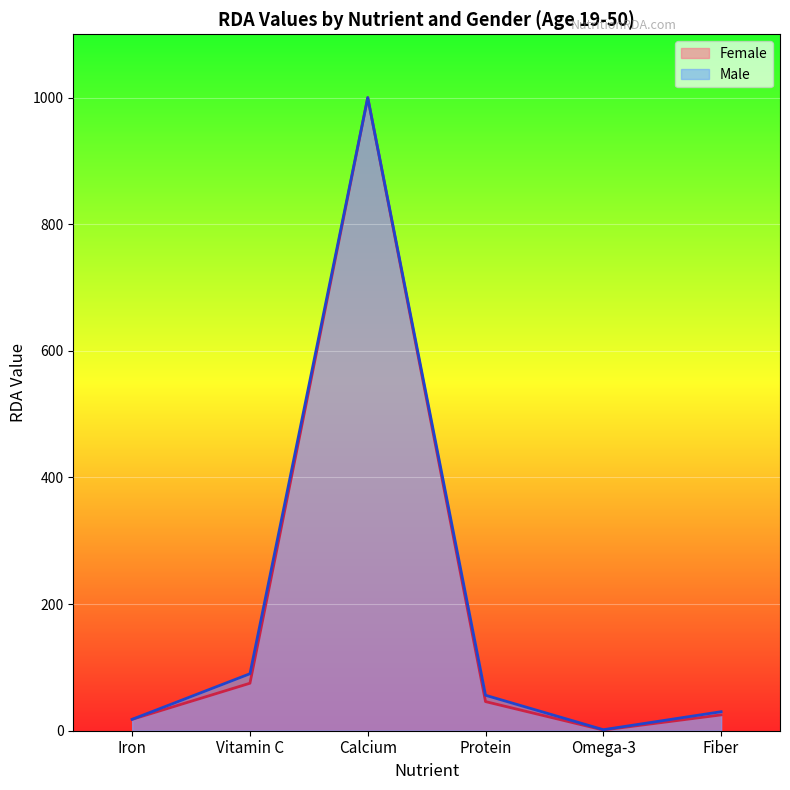

True or false: Female and Male cross at least once.

False